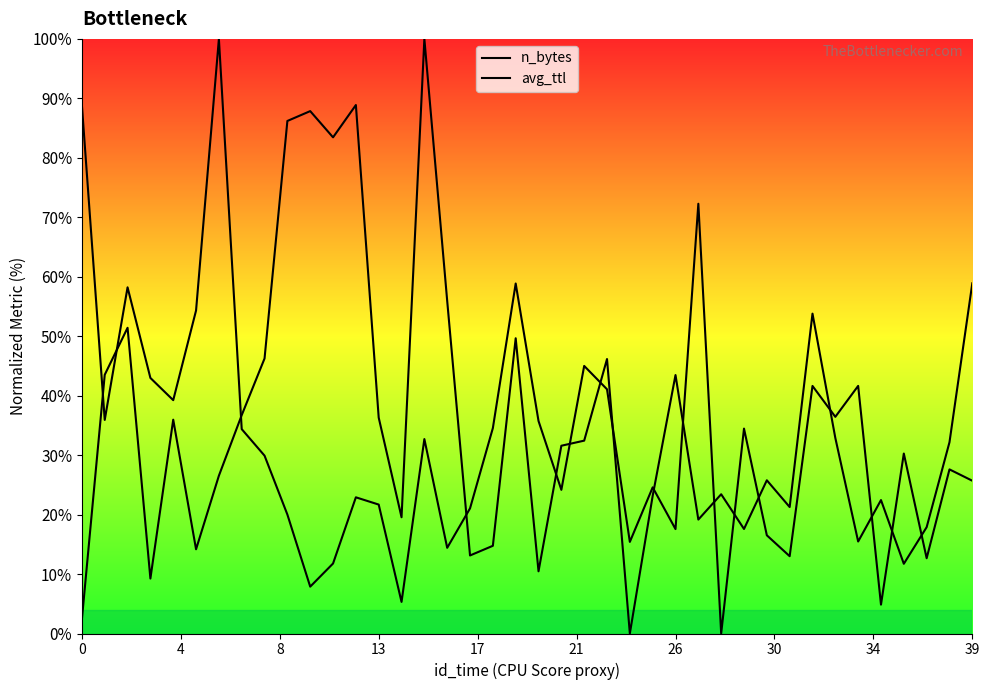

How many data points in n_bytes are above 30?

20